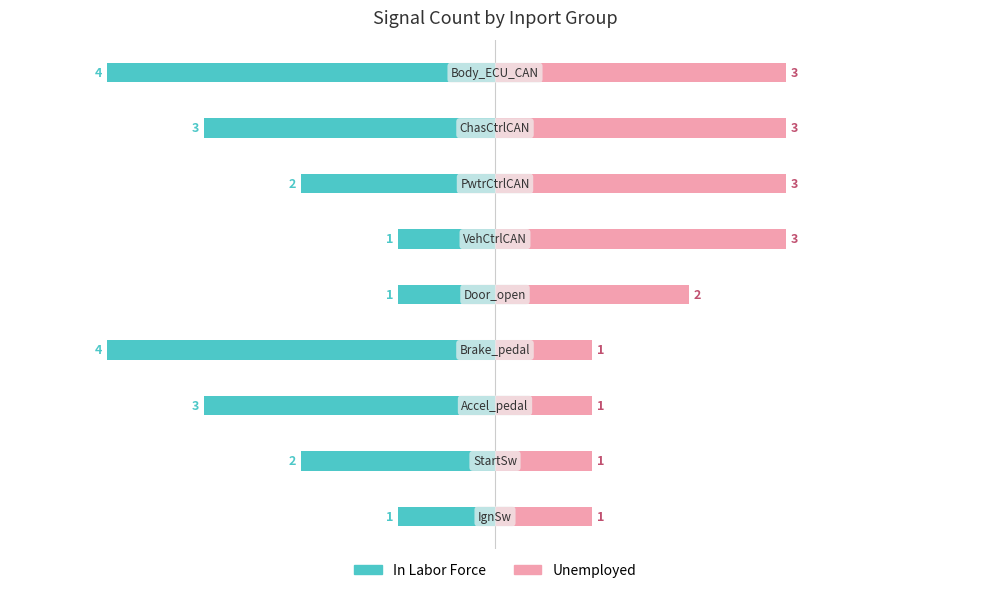

Reading right to left, transcribe all the data shown in this chart.

In Labor Force: 8=-4	7=-3	6=-2	5=-1	4=-1	3=-4	2=-3	1=-2	0=-1
Unemployed: 8=3	7=3	6=3	5=3	4=2	3=1	2=1	1=1	0=1